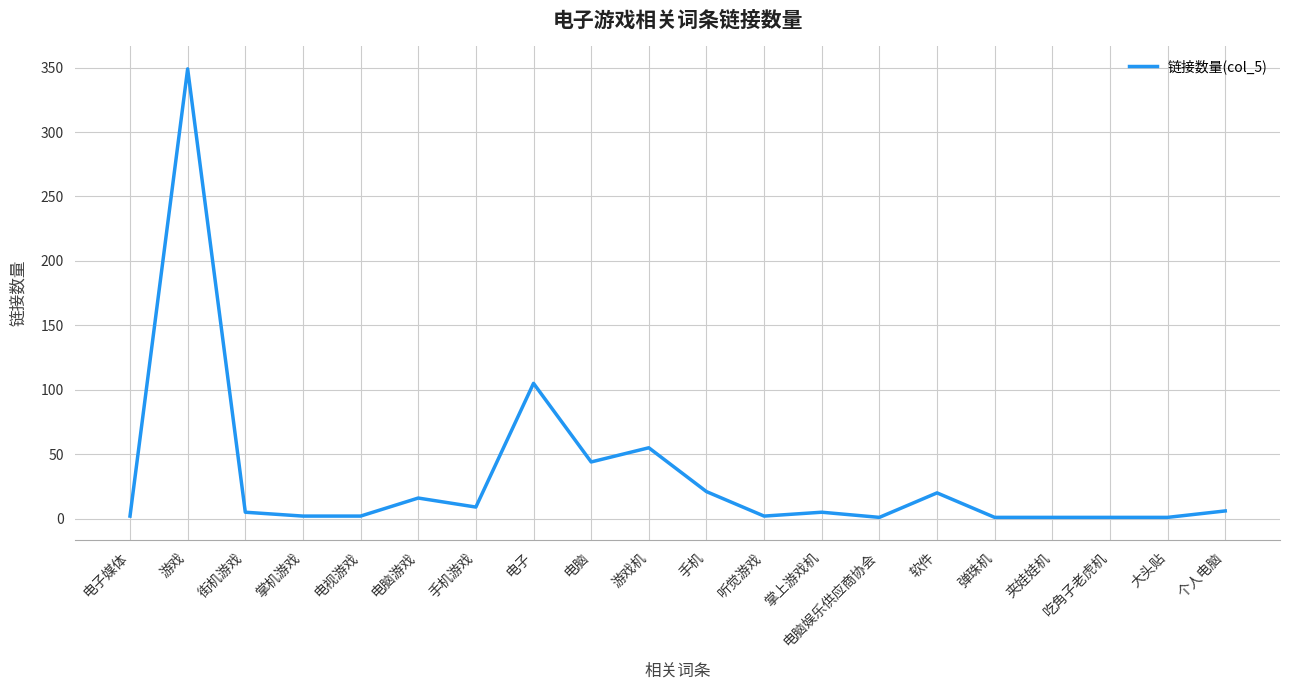

True or false: there are more than 1 points higher than both neighbors.

True